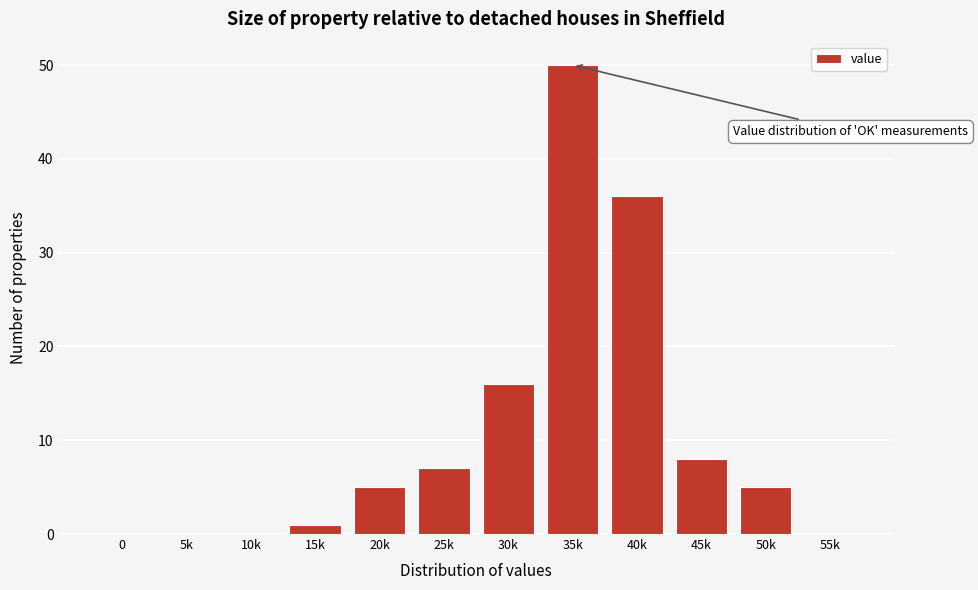

Reading right to left, list all the values displayed in this chart.

55k=0	50k=5	45k=8	40k=36	35k=50	30k=16	25k=7	20k=5	15k=1	10k=0	5k=0	0=0